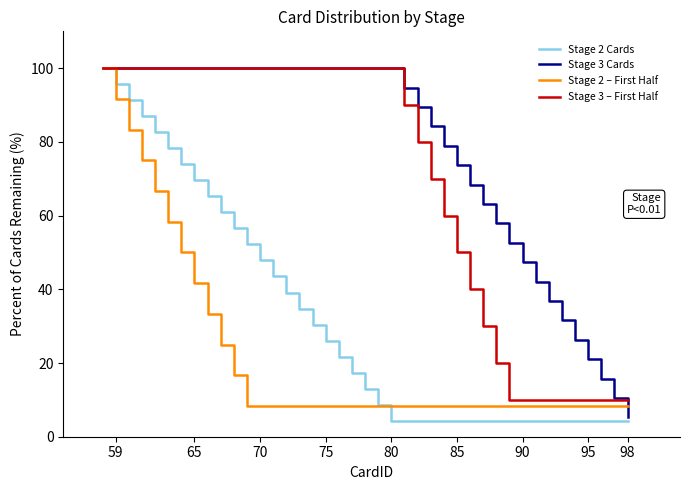

What is the smallest value displayed?

4.3